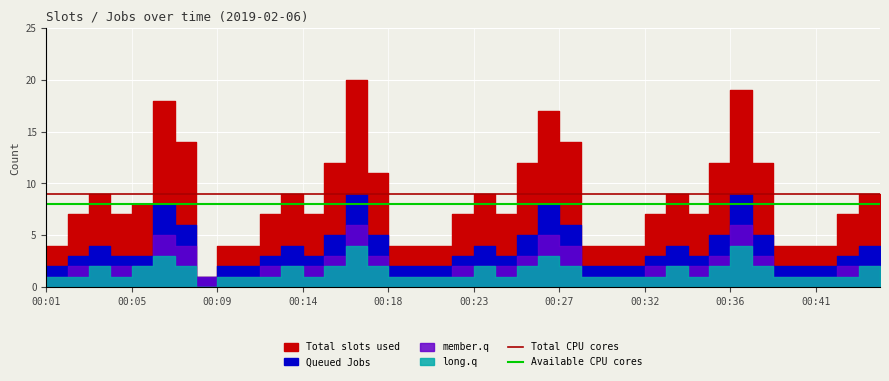

True or false: Total CPU cores and Available CPU cores cross at least once.

False